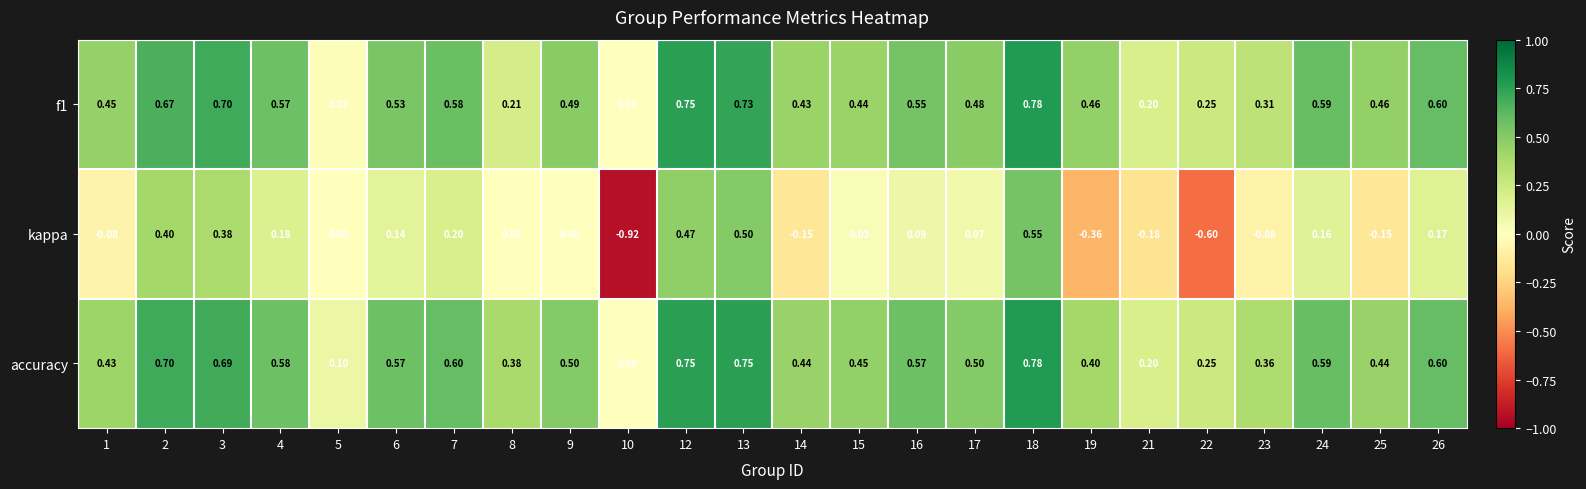

What is the spread (max minus min) of values at 14?

0.6